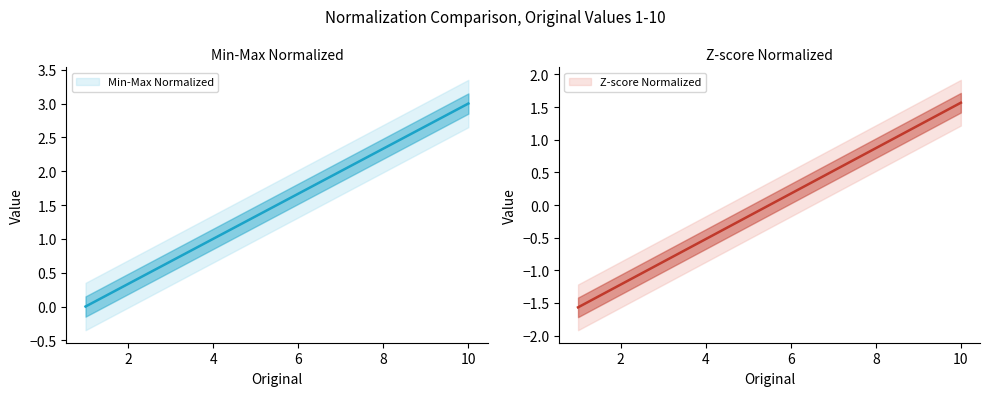

Rank the series by their average value, from lowest to highest.

Z-score Normalized, Min-Max Normalized